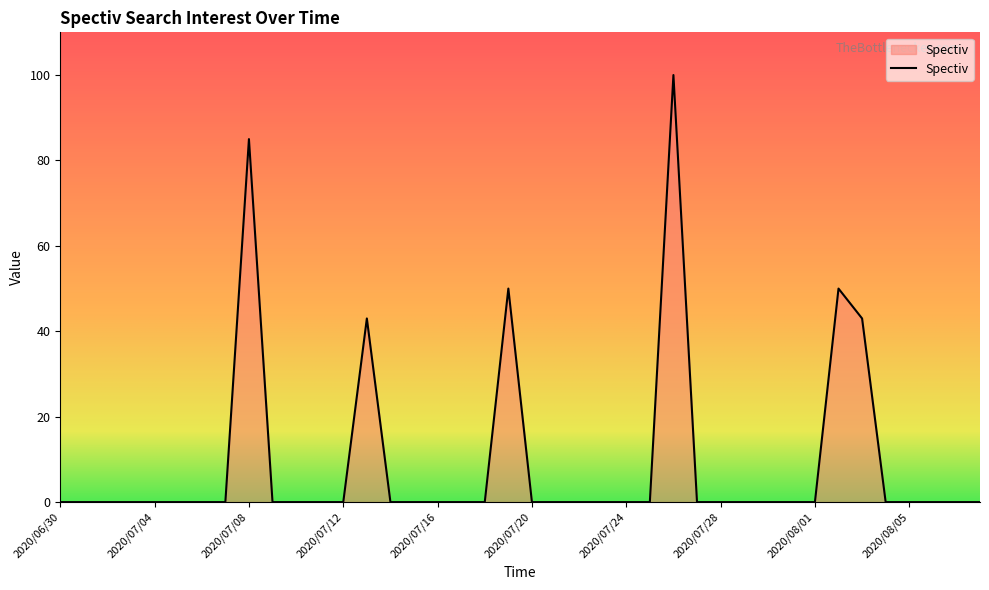

How many lines are shown in the chart?

1